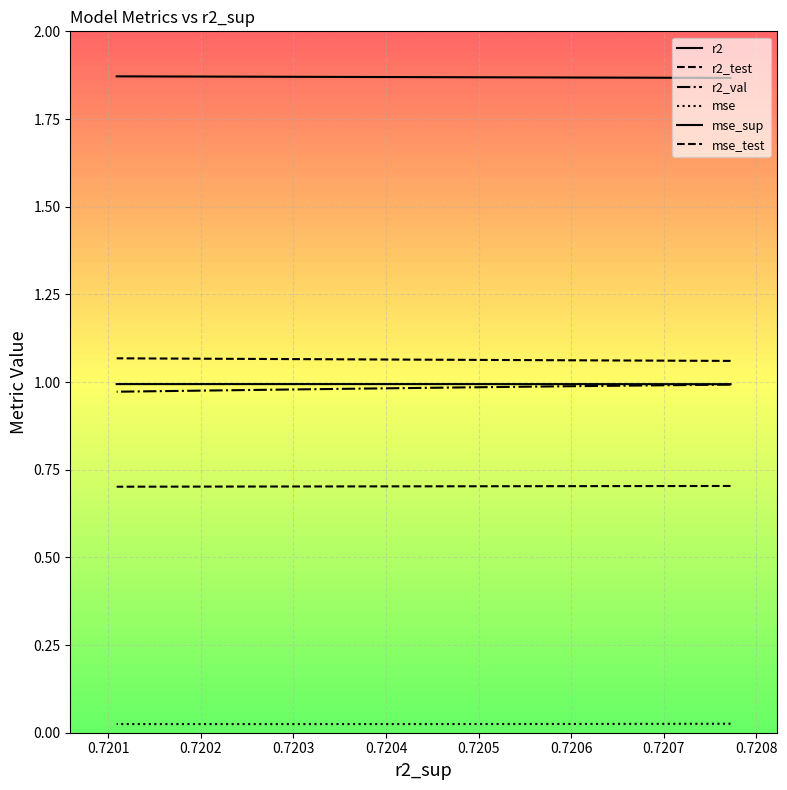

True or false: mse_sup has more than 1 points higher than both neighbors.

False